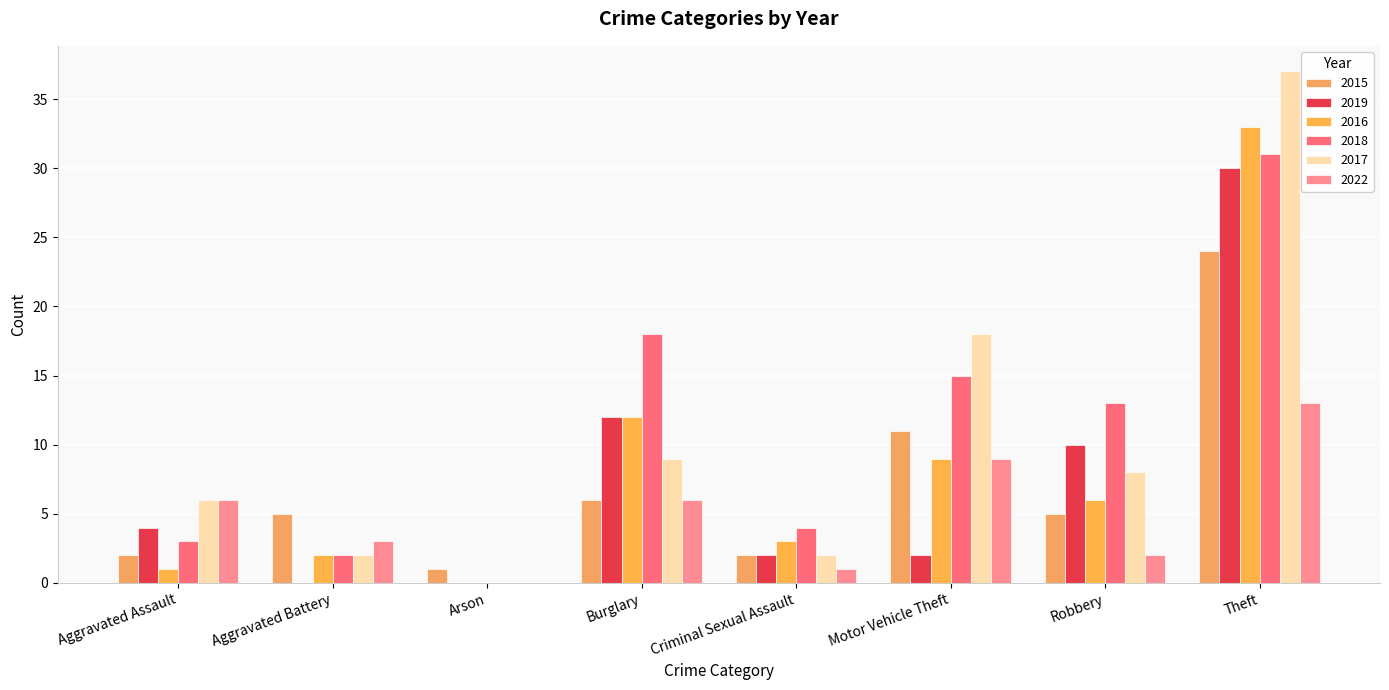

Are the bars grouped side by side (vs. stacked)?

Yes